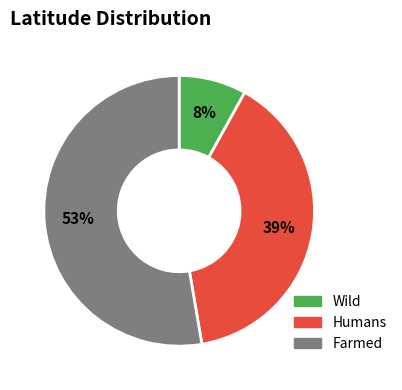

To the nearest percent, what is the difference between the largest and smallest slice percentages?

45%